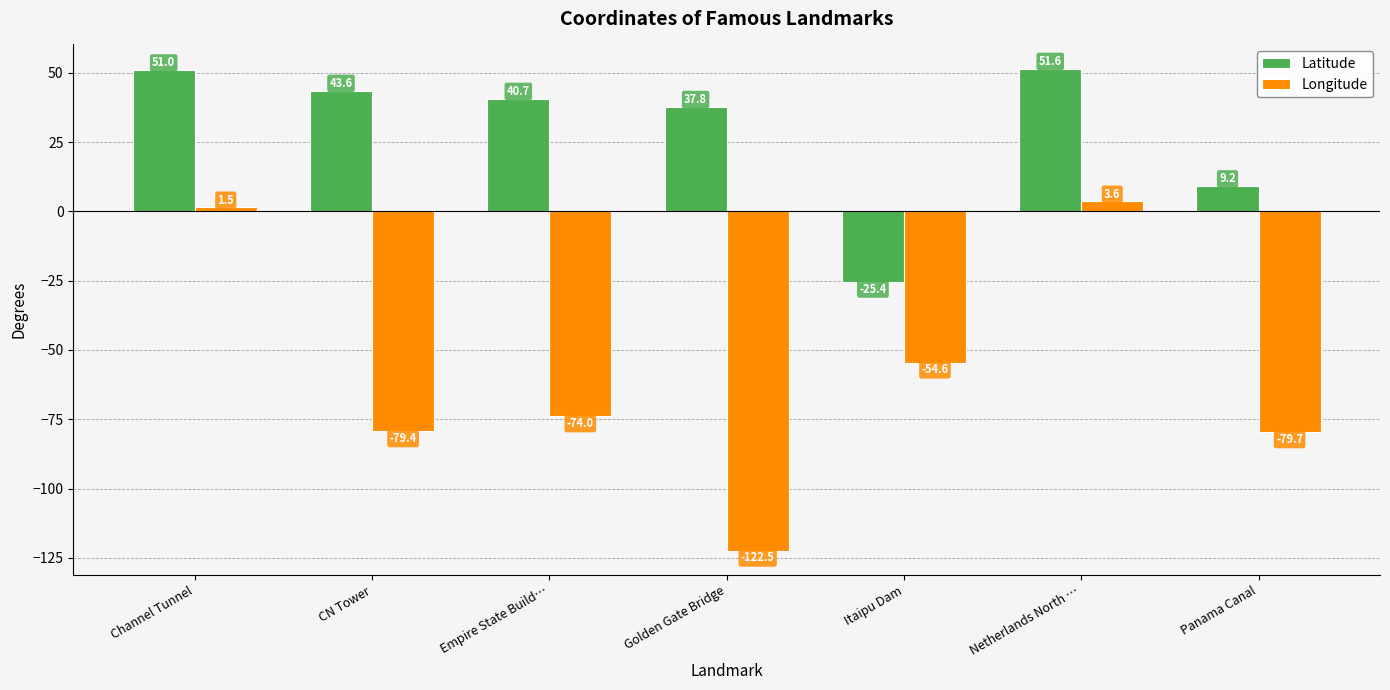

Rank the series by their maximum value, from lowest to highest.

Longitude, Latitude